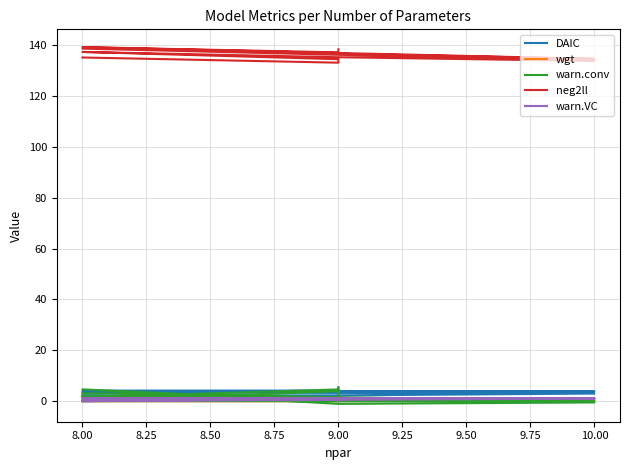

What are all the series names shown in the legend?

DAIC, wgt, warn.conv, neg2ll, warn.VC